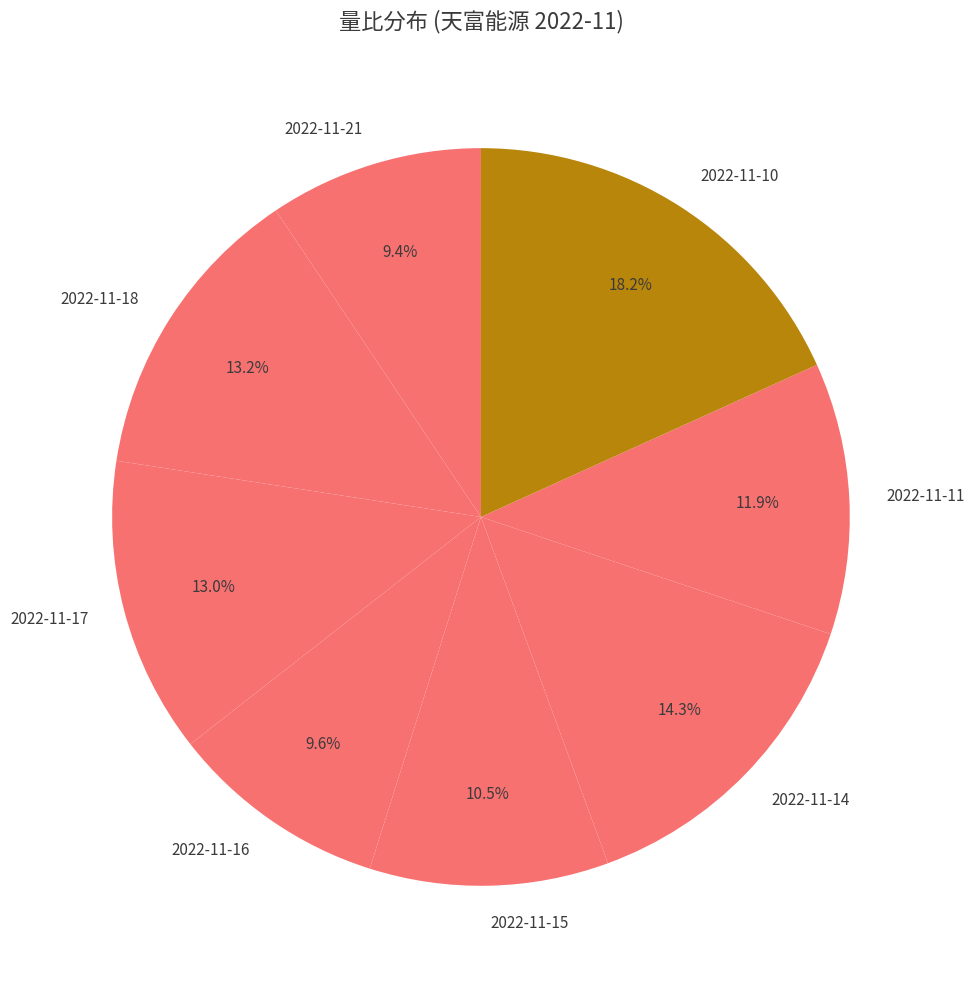

Is it true that 2022-11-11 is 12% of the pie?

True